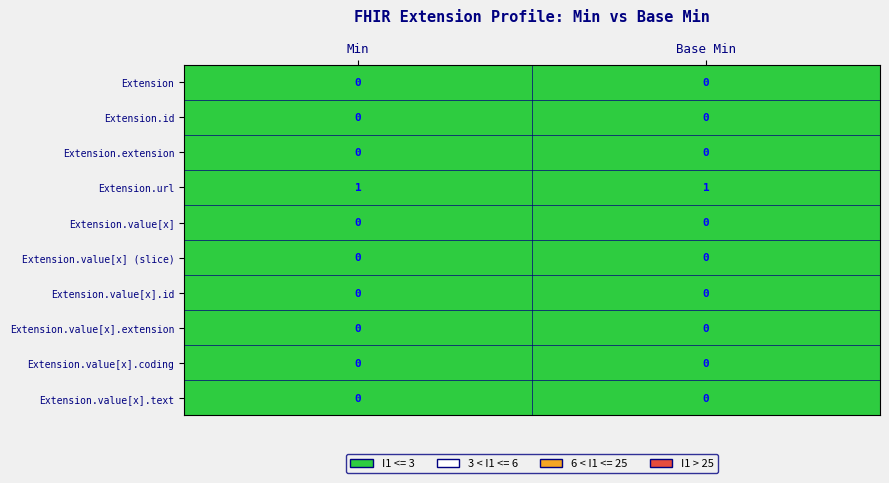

Which series has the largest total across all categories?

Extension.url